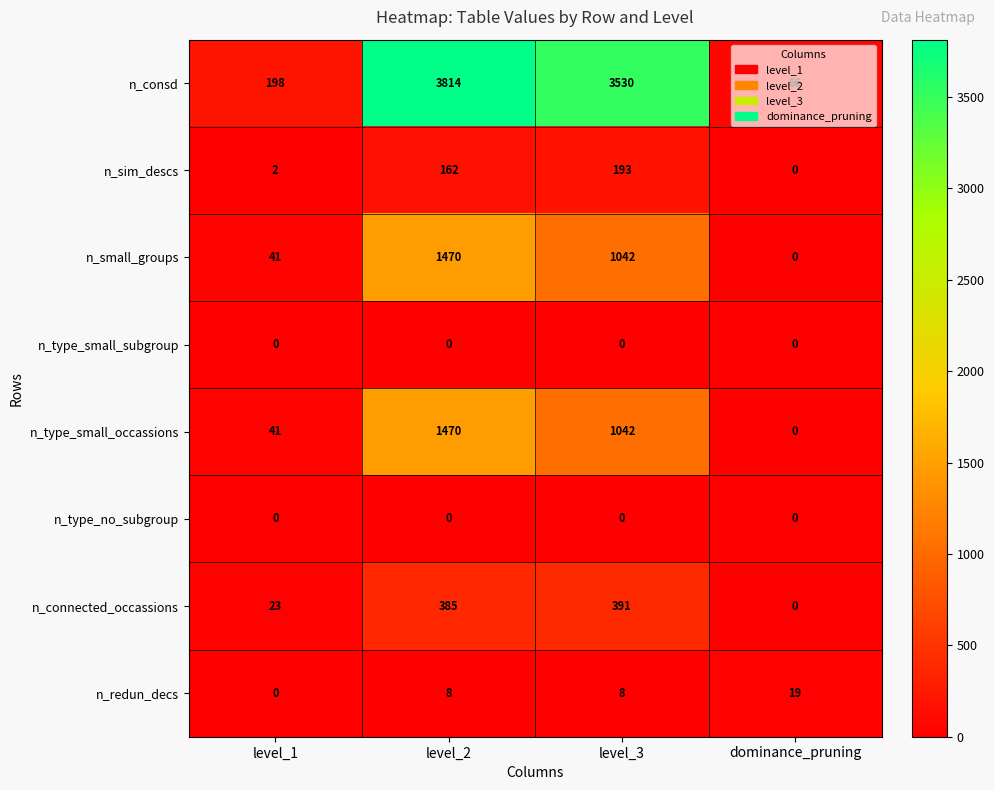

True or false: n_type_small_occassions has a value of 41 at level_1.

True